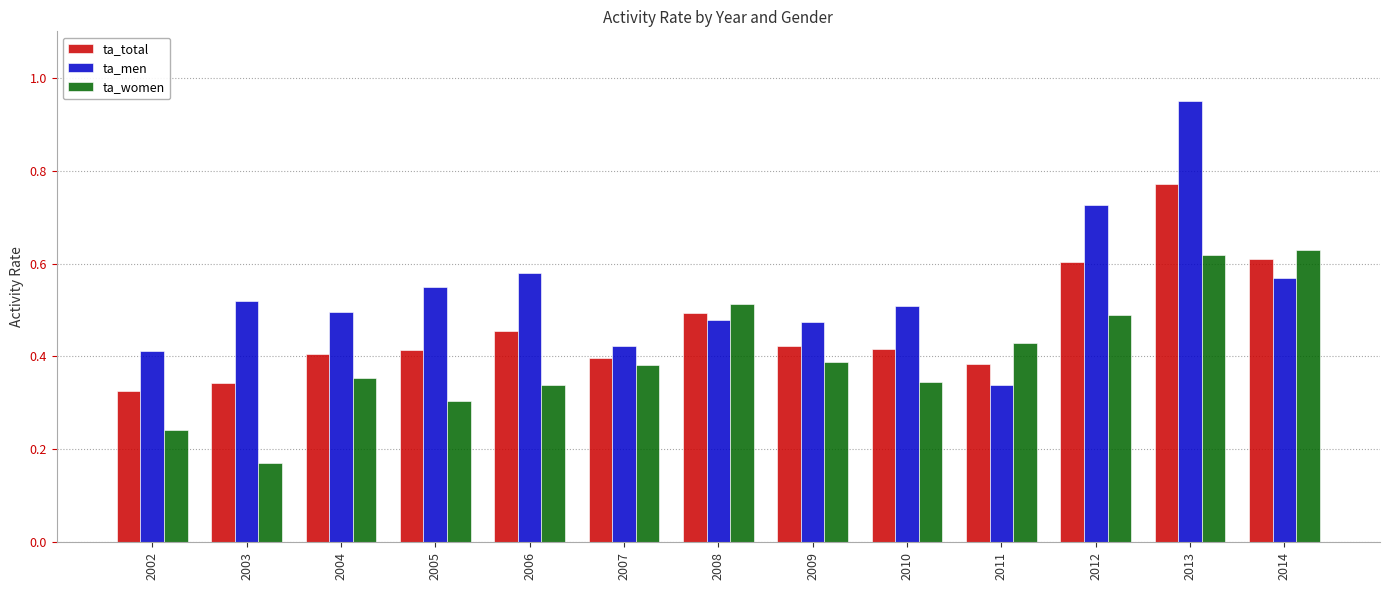

List the series in order of their overall mean, highest first.

ta_men, ta_total, ta_women